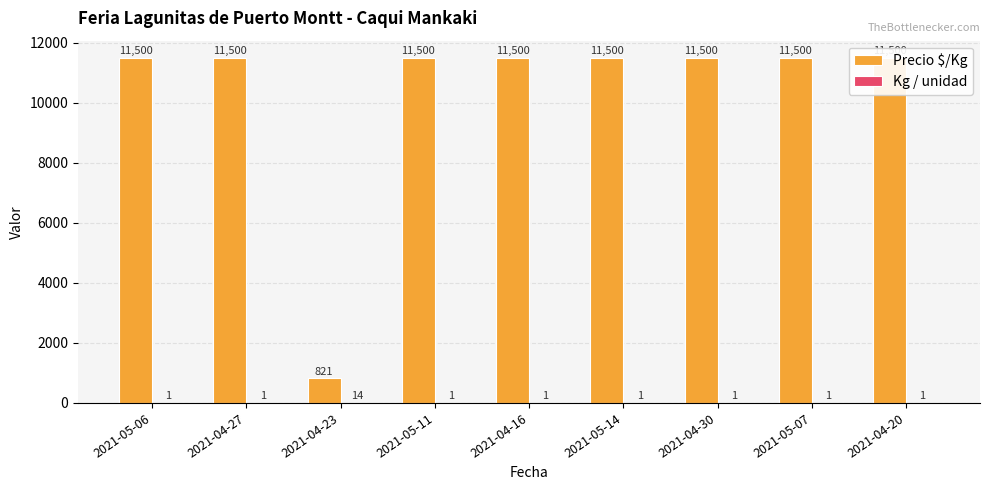

Is the value of Precio $/Kg at 2021-04-30 greater than the value of Kg / unidad at 2021-04-20?

Yes